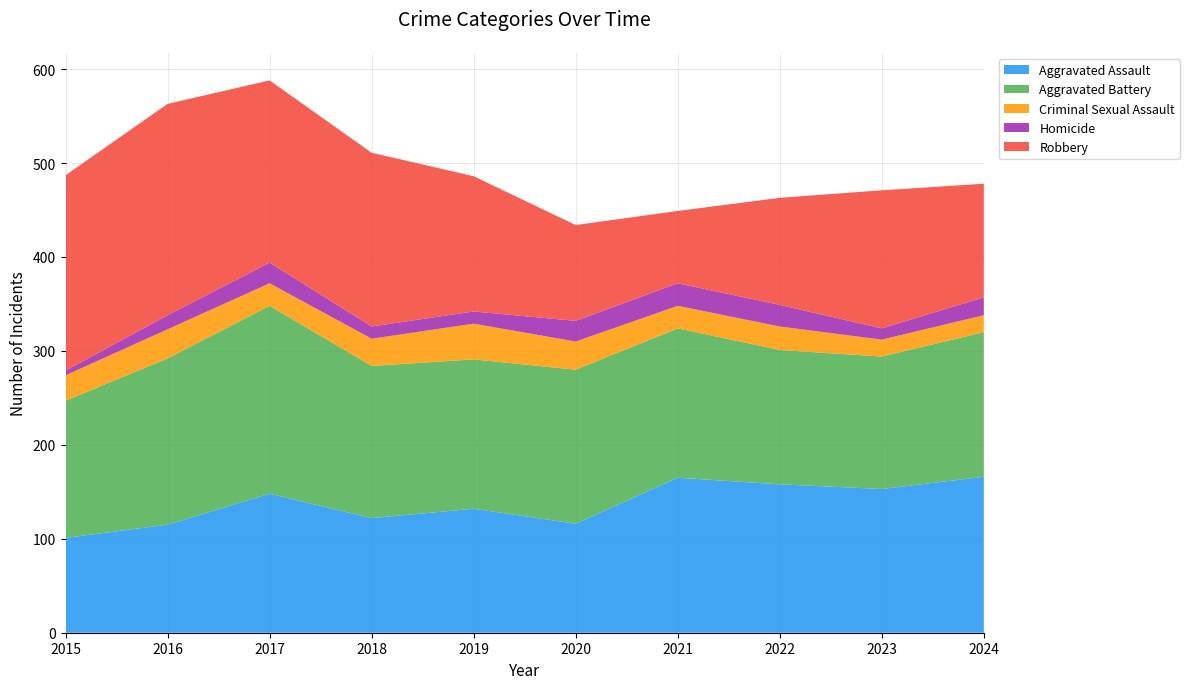

Reading right to left, list all the values displayed in this chart.

Aggravated Assault: 2024=166	2023=153	2022=158	2021=165	2020=116	2019=132	2018=122	2017=148	2016=115	2015=101
Aggravated Battery: 2024=154	2023=141	2022=143	2021=159	2020=164	2019=159	2018=162	2017=200	2016=177	2015=146
Criminal Sexual Assault: 2024=18	2023=18	2022=25	2021=24	2020=30	2019=38	2018=29	2017=24	2016=31	2015=27
Homicide: 2024=19	2023=12	2022=23	2021=24	2020=22	2019=13	2018=13	2017=22	2016=15	2015=5
Robbery: 2024=121	2023=147	2022=114	2021=77	2020=102	2019=144	2018=185	2017=194	2016=225	2015=208